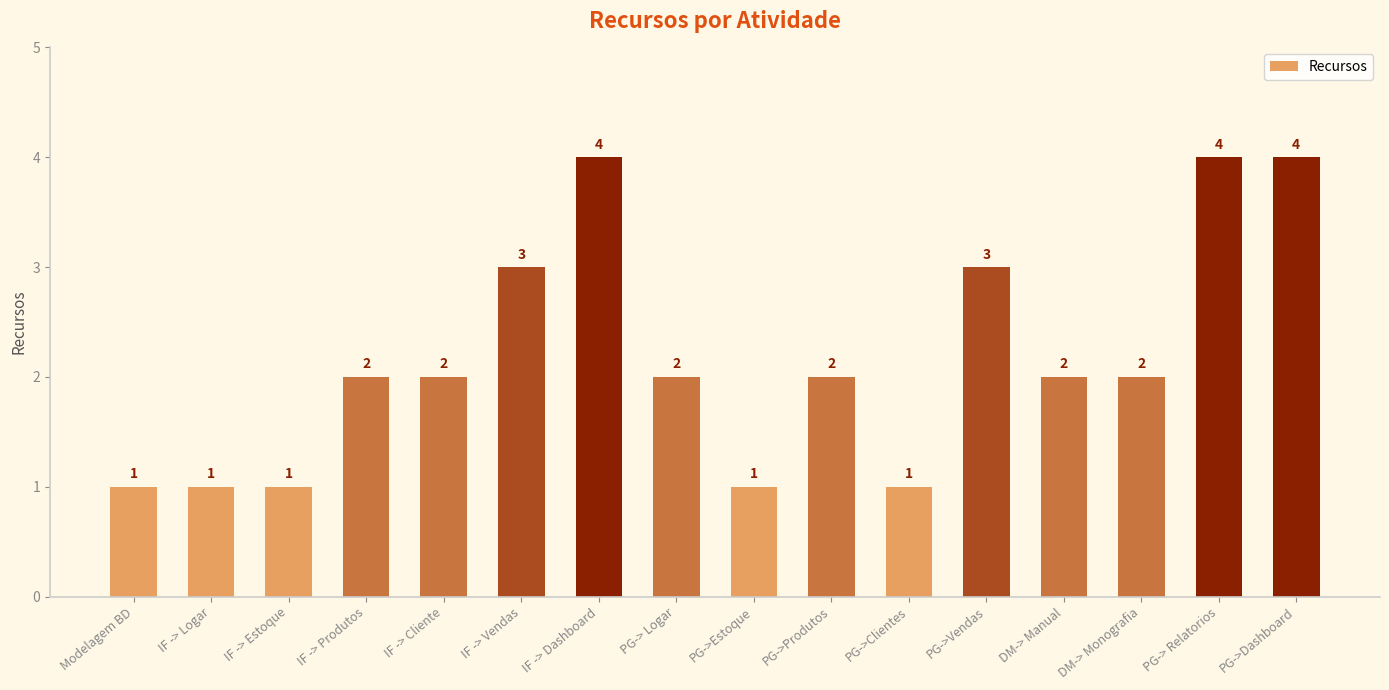

The chart shows a value of 1 at PG->Produtos. True or false?

False